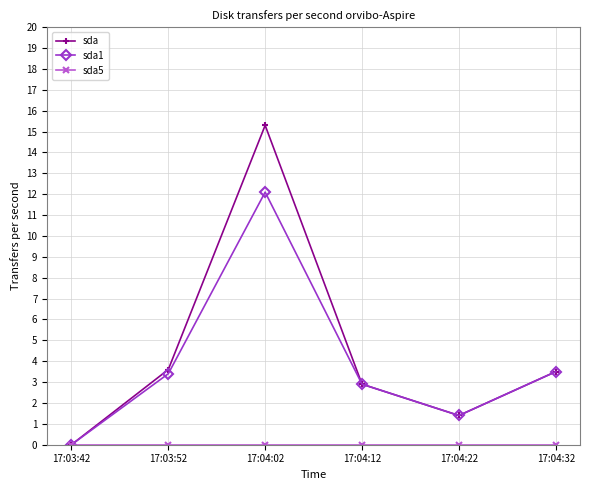

Which series has the largest total across all categories?

sda